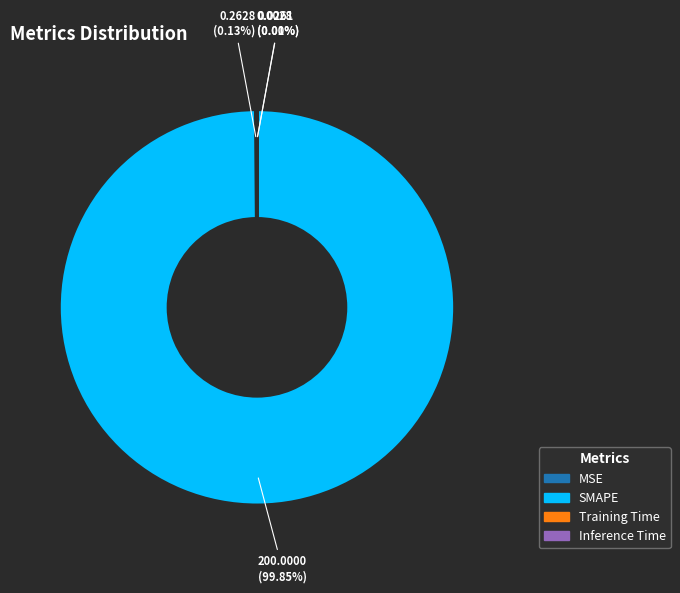

Does SMAPE account for over 50% of the chart?

Yes